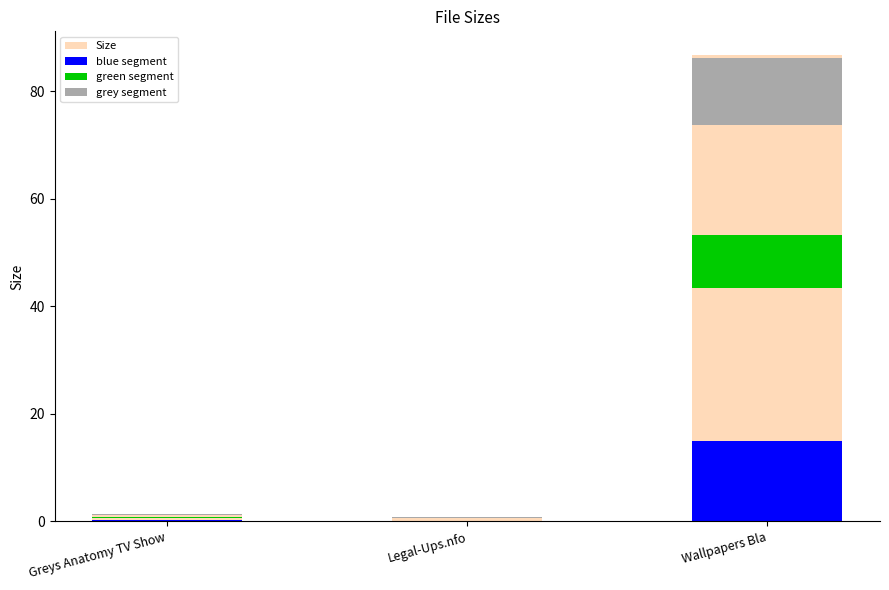

Rank the categories by value from lowest to highest.

Legal-Ups.nfo, Greys Anatomy TV Show, Wallpapers Bla